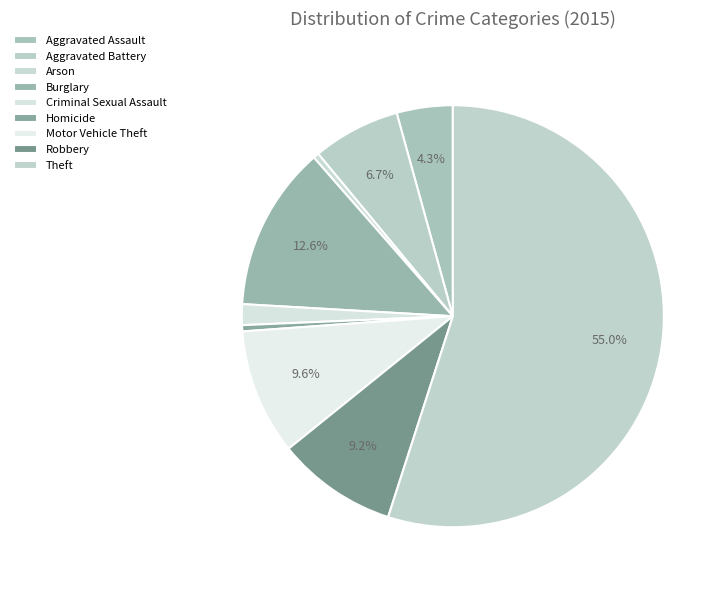

True or false: Aggravated Battery accounts for 7% of the total.

True